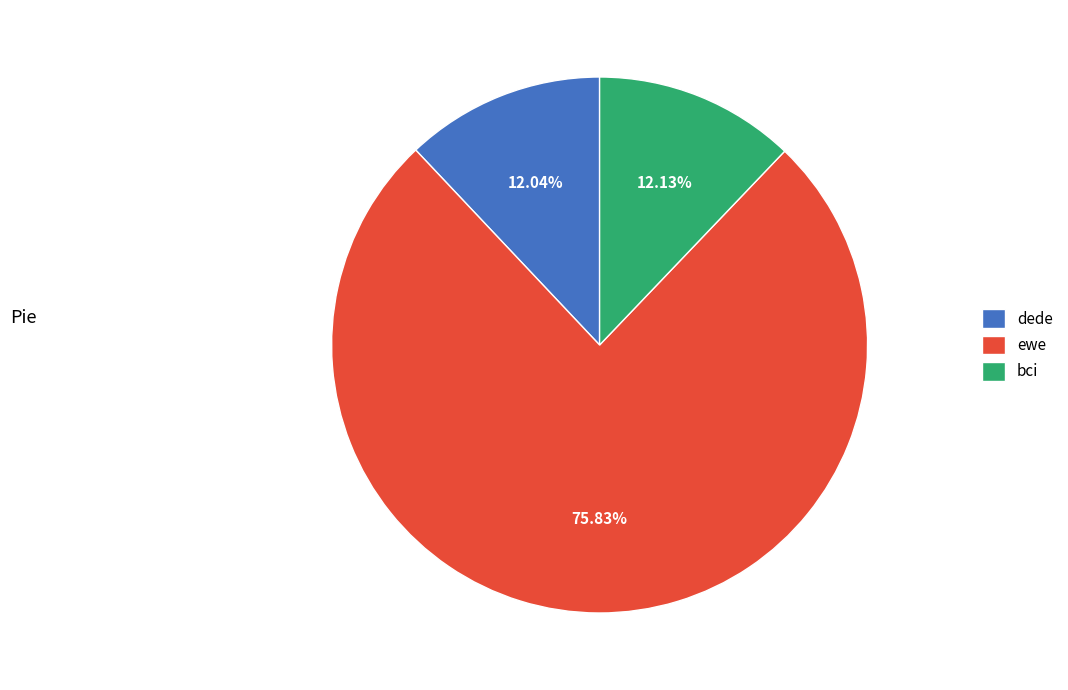

Does bci represent more than half of the total?

No